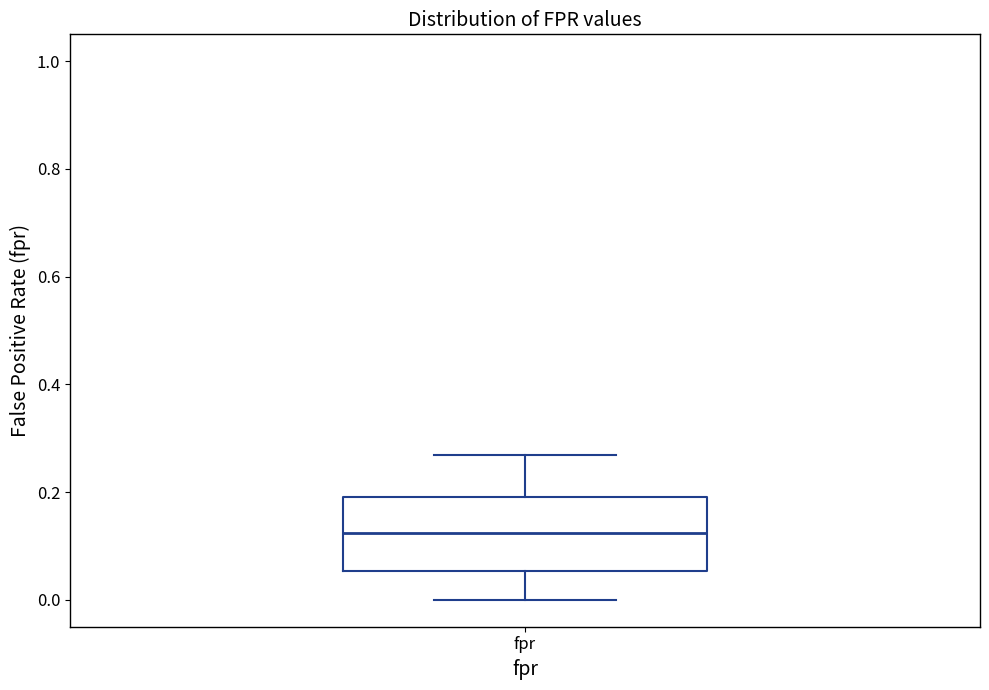

Transcribe this box plot: give where the median line is, the range the box spans, and where the two whiskers end, as read against the y-axis. The values are not printed on the chart, so give them approximately, as read against the axis.

median 0.12, box 0.06 to 0.20, whiskers 0.00 to 0.26